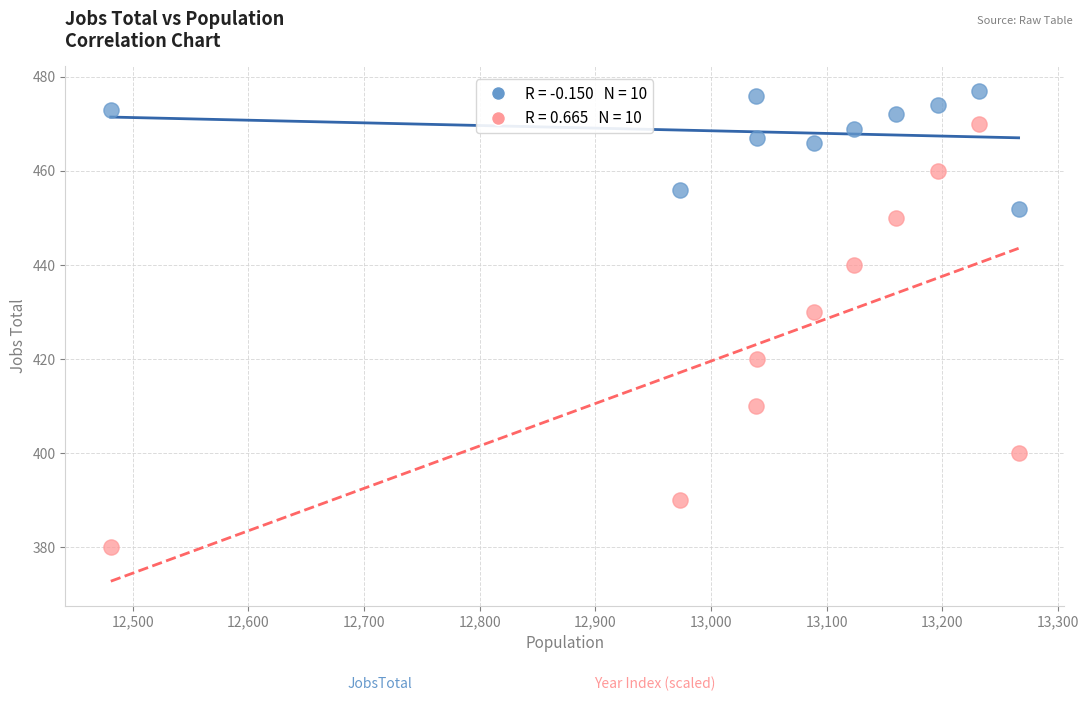

Across all data points, what is the range of Y values (max minus min)?

97